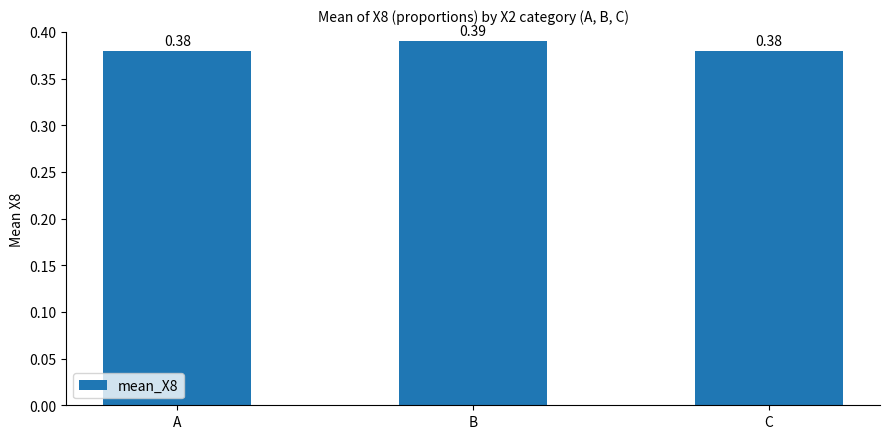

Which category has the highest value across all series?

B